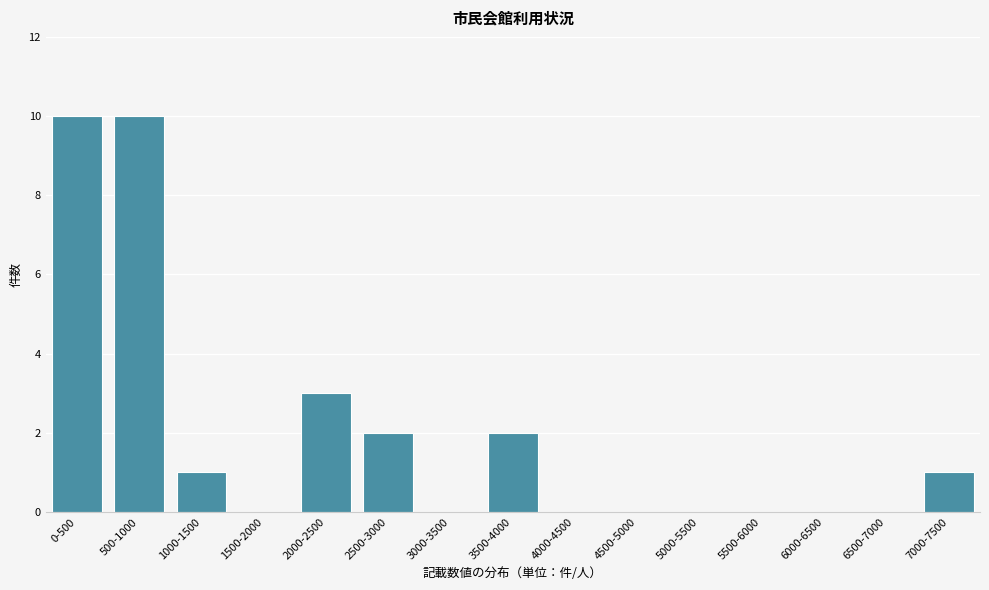

Reading left to right, list all the values displayed in this chart.

0-500=10	500-1000=10	1000-1500=1	1500-2000=0	2000-2500=3	2500-3000=2	3000-3500=0	3500-4000=2	4000-4500=0	4500-5000=0	5000-5500=0	5500-6000=0	6000-6500=0	6500-7000=0	7000-7500=1